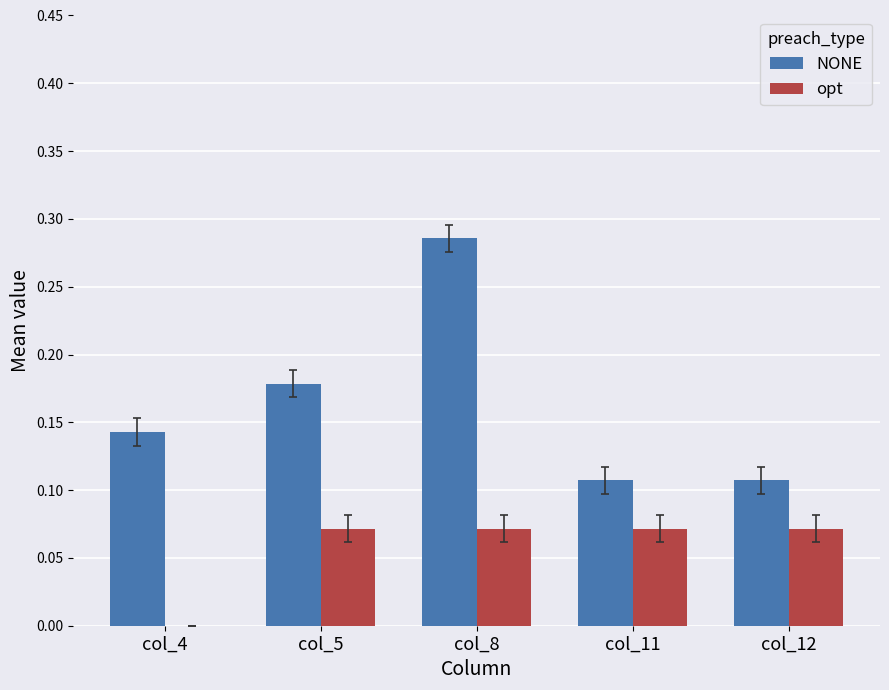

At which category is the sum across all series the highest?

col_8